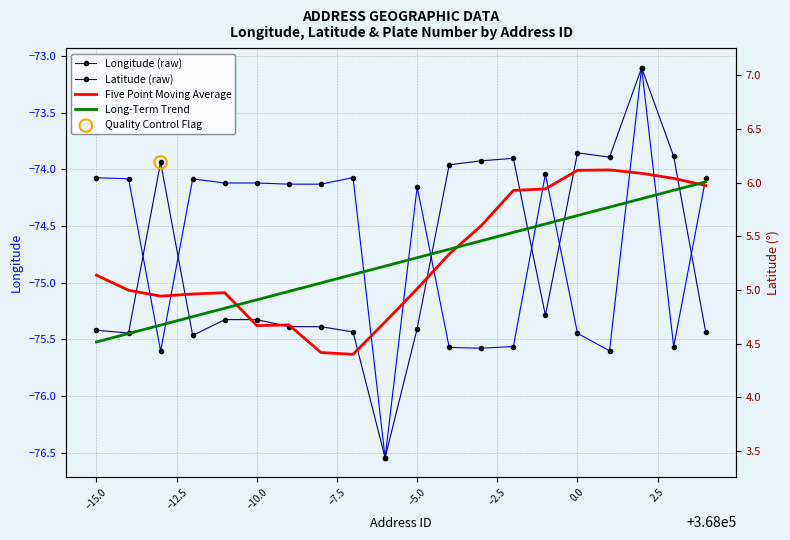

Which series contains the highest Y value?

Latitude (raw)